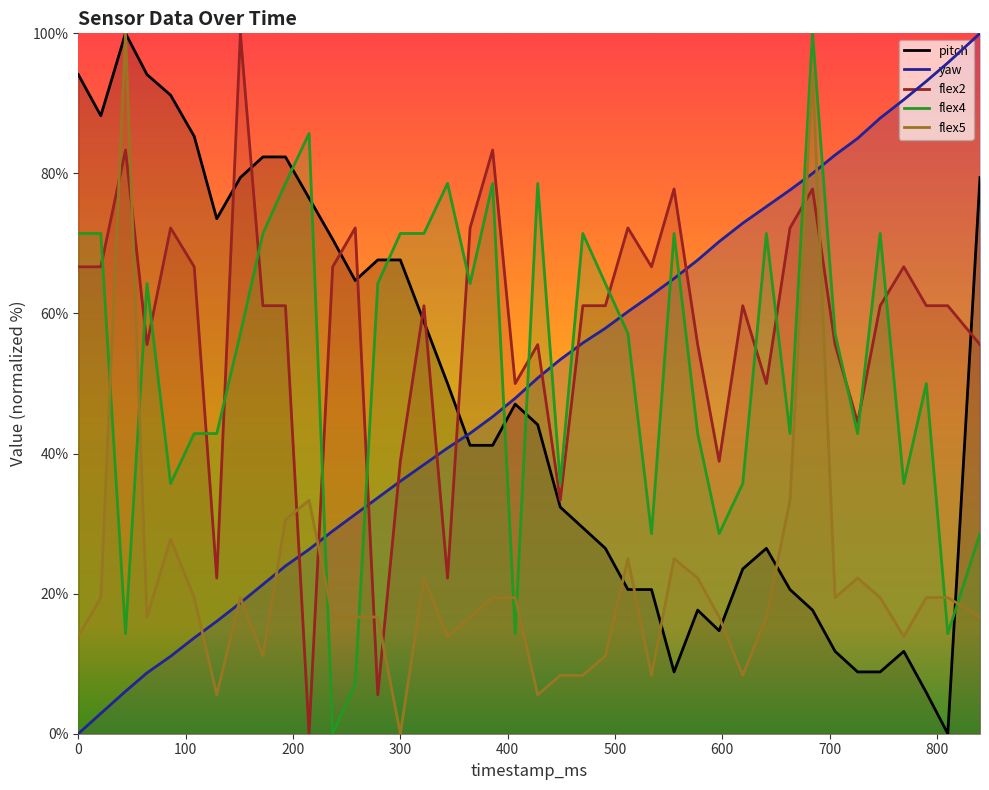

What is the total value across all series at 641?

239.8